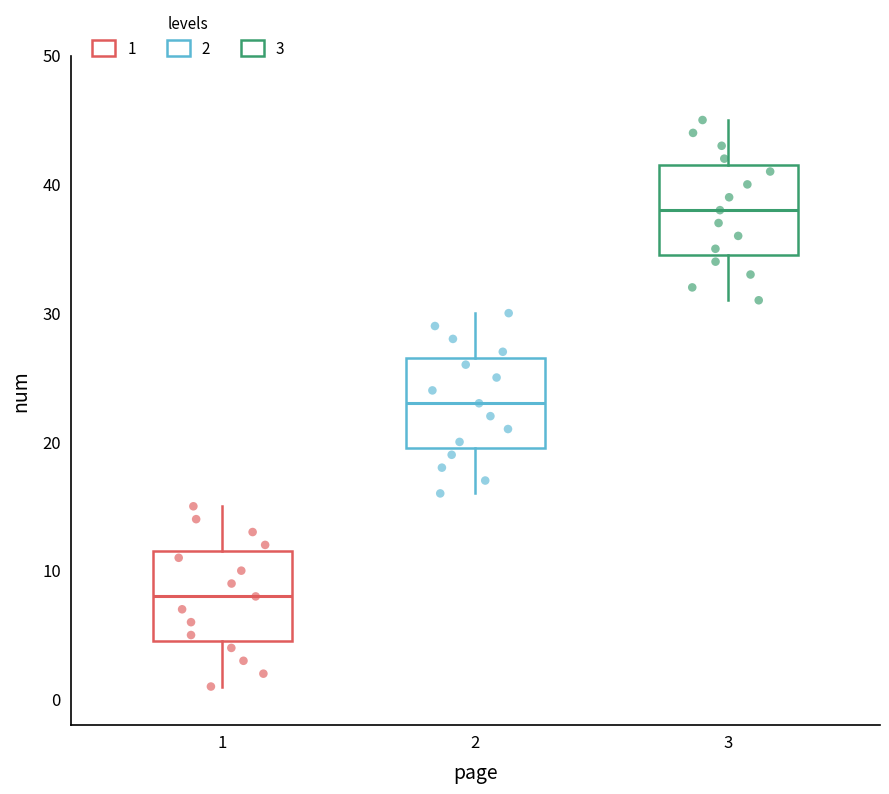

Which box has the lowest median line?

1